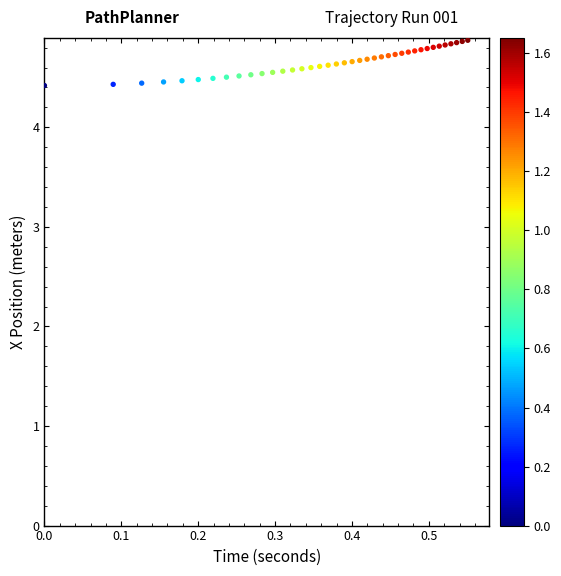

What is the range of X values (max minus min)?

0.6